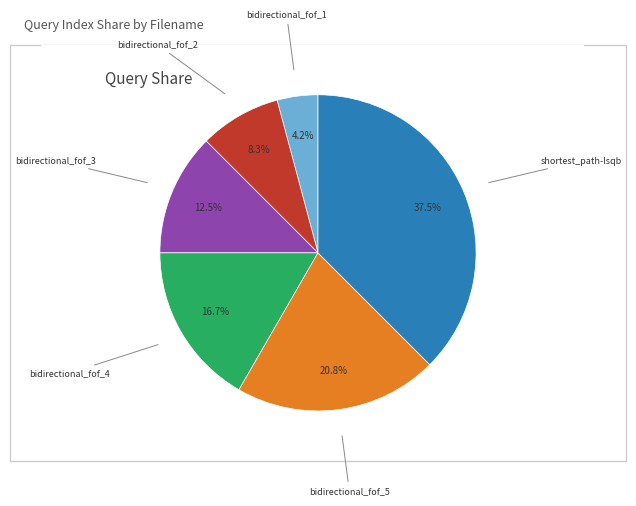

Is there a majority slice in this chart?

No